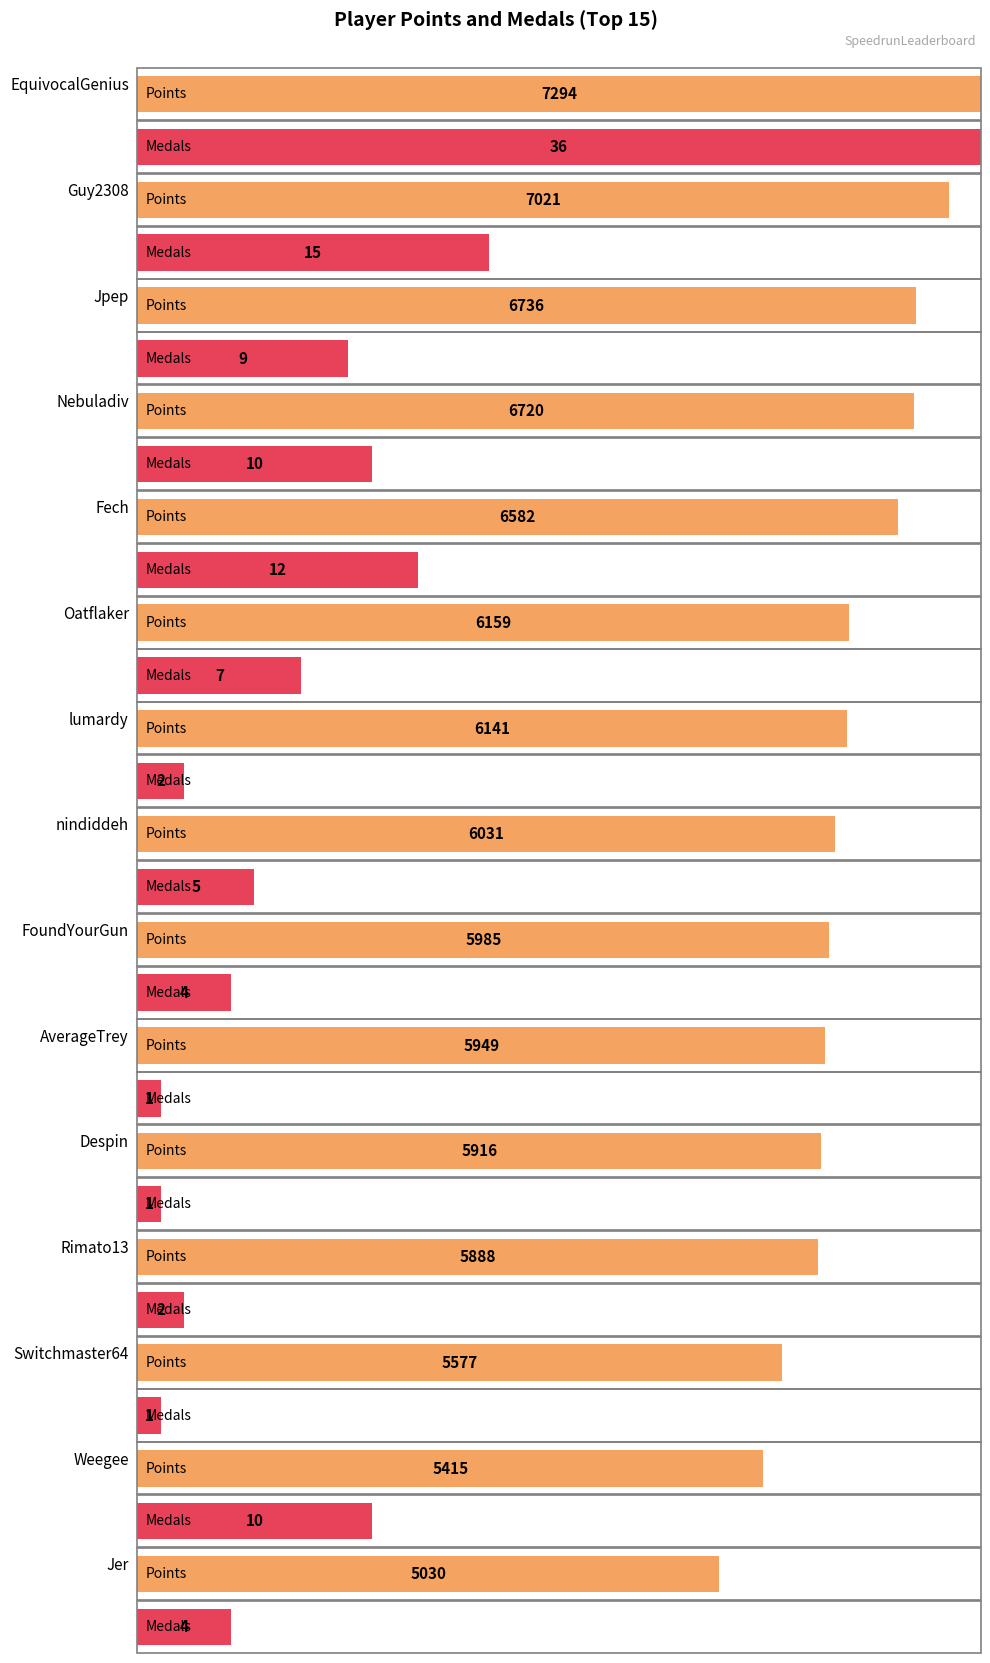

Reading right to left, transcribe all the data shown in this chart.

Points: Jer=5030	Weegee=5415	Switchmaster64=5577	Rimato13=5888	Despin=5916	AverageTrey=5949	FoundYourGun=5985	nindiddeh=6031	lumardy=6141	Oatflaker=6159	Fech=6582	Nebuladiv=6720	Jpep=6736	Guy2308=7021	EquivocalGenius=7294
Medals: Jer=4	Weegee=10	Switchmaster64=1	Rimato13=2	Despin=1	AverageTrey=1	FoundYourGun=4	nindiddeh=5	lumardy=2	Oatflaker=7	Fech=12	Nebuladiv=10	Jpep=9	Guy2308=15	EquivocalGenius=36